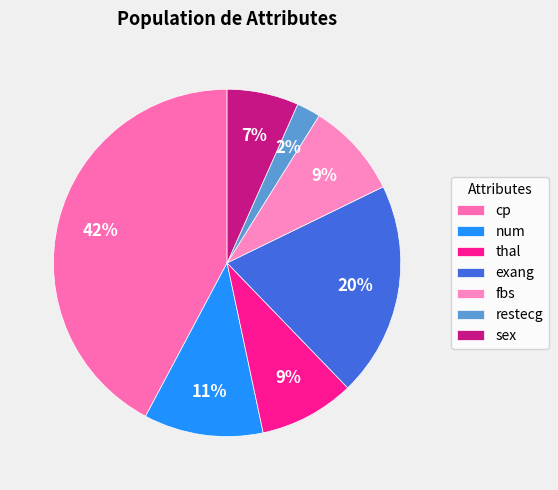

What is the ratio of the value at fbs to the value at restecg?

4.0